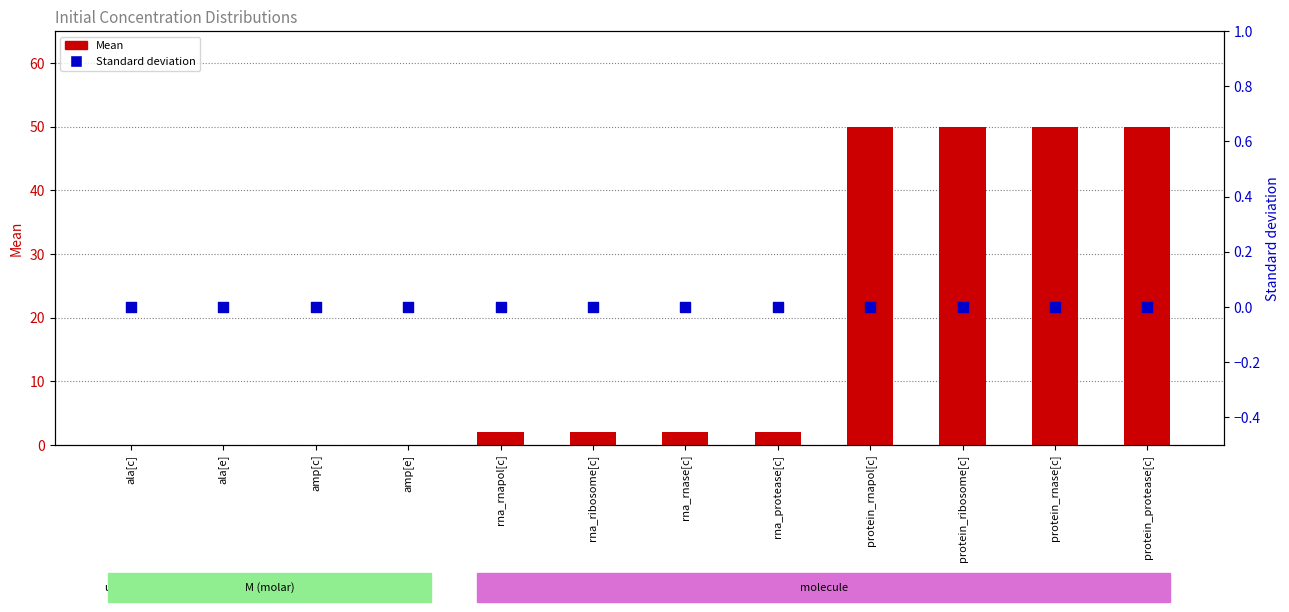

Is the value of Standard deviation at amp[c] greater than the value of Mean at rna_ribosome[c]?

No